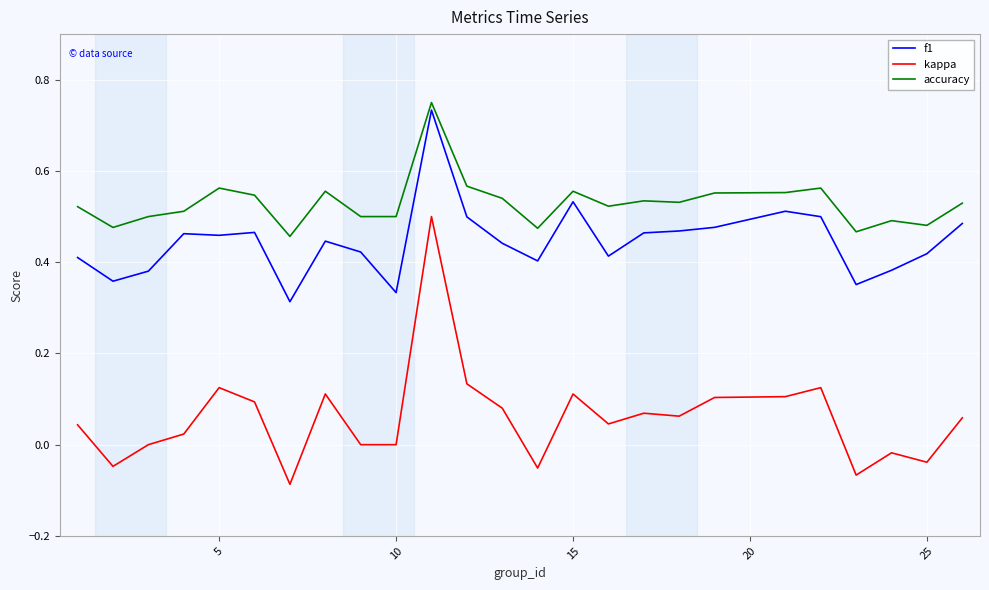

Which series has the largest range (max minus min)?

kappa